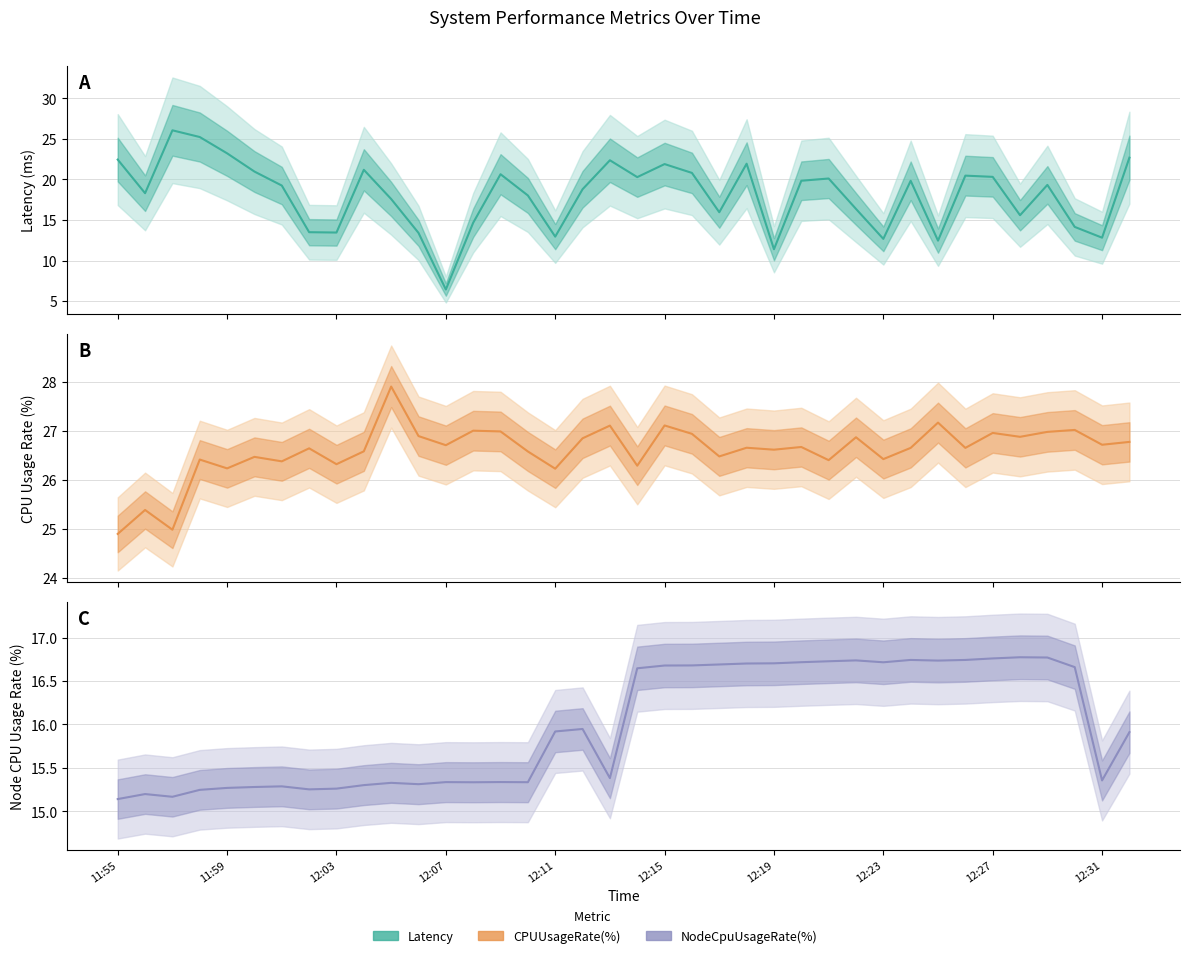

How many intersections are there between CPUUsageRate(%) and Latency?

2